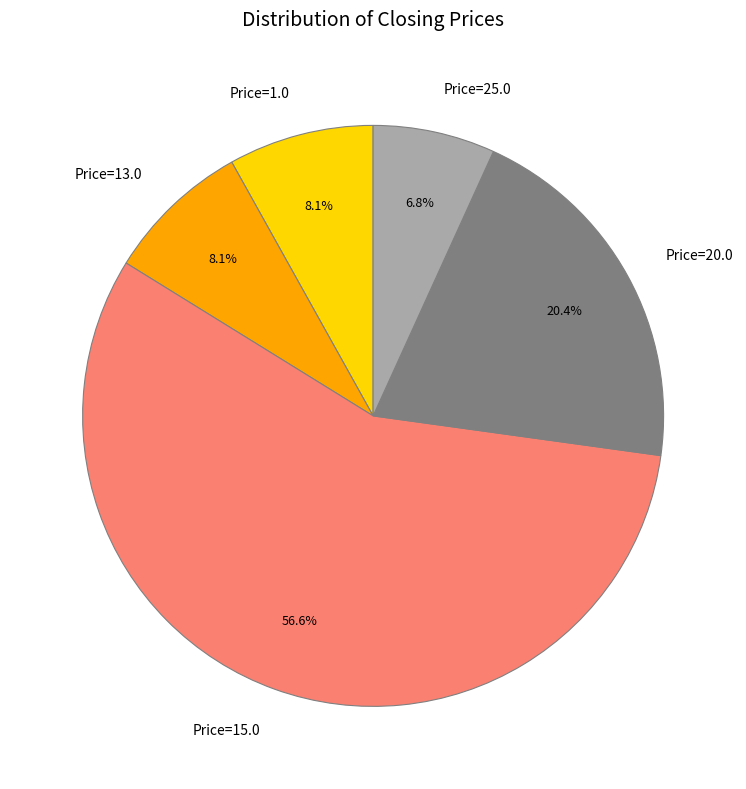

Does Price=15.0 account for over 50% of the chart?

Yes